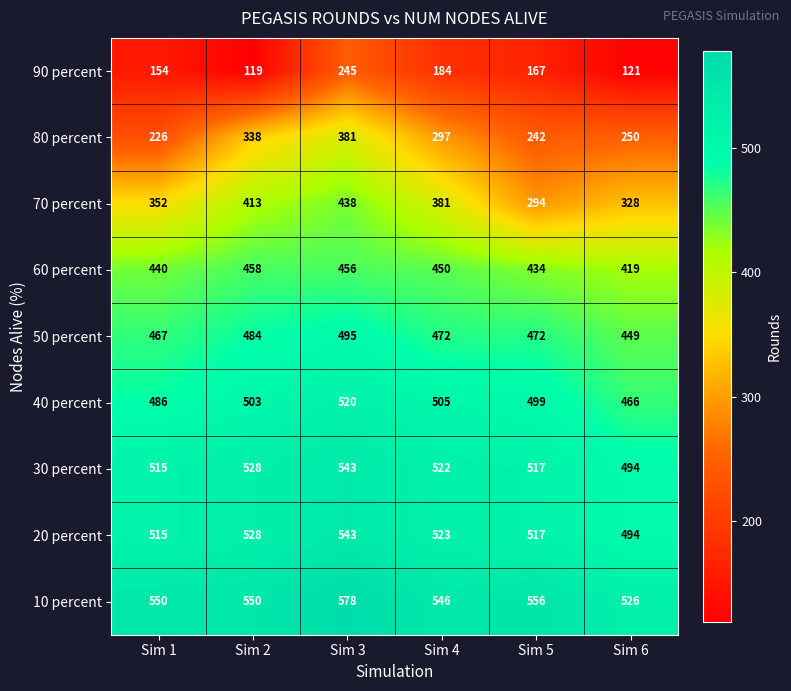

Where is 60 percent nearest to the value 438?

Sim 1